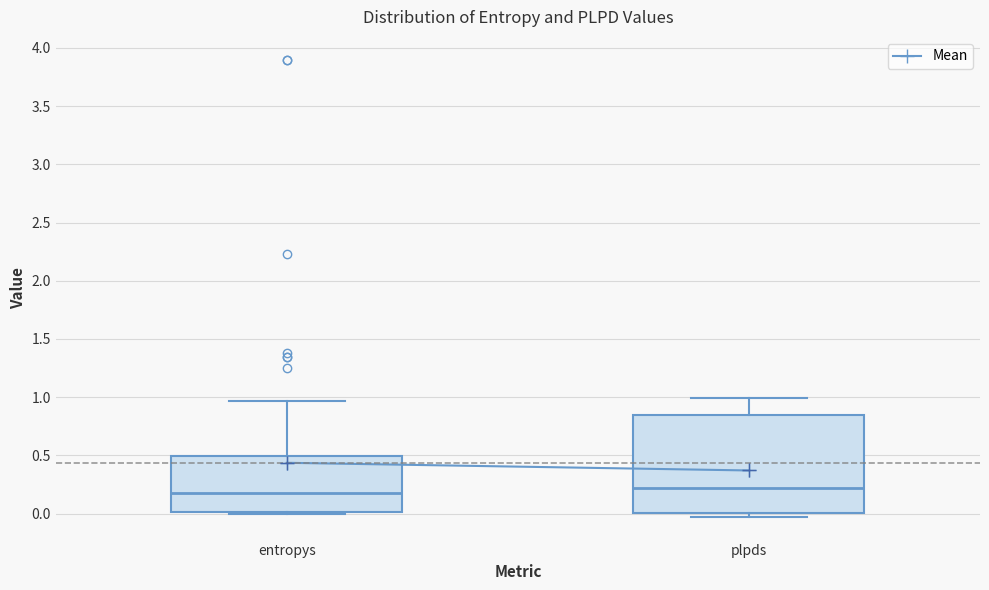

Which box is the tallest, from its lower edge to its upper edge?

plpds